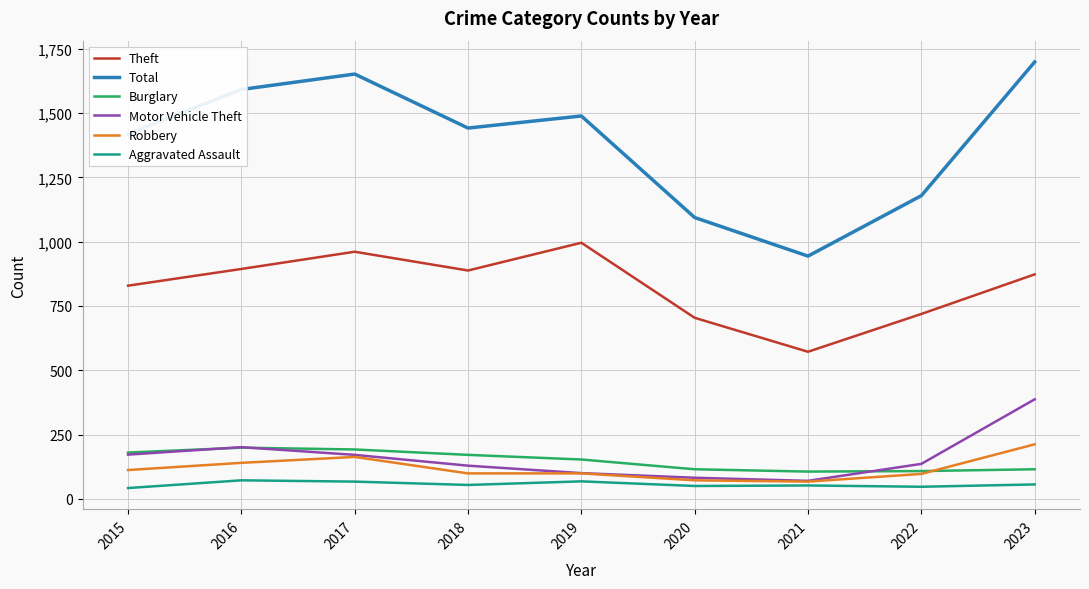

What is the difference between the highest and lowest values at 2019?

1421